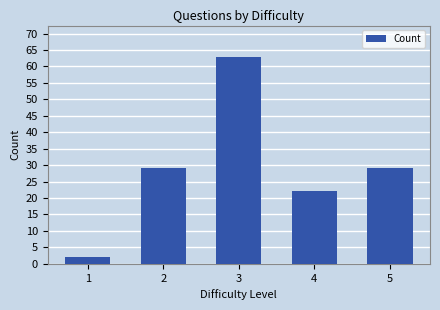

Read the value at 3, to the nearest 10.

60